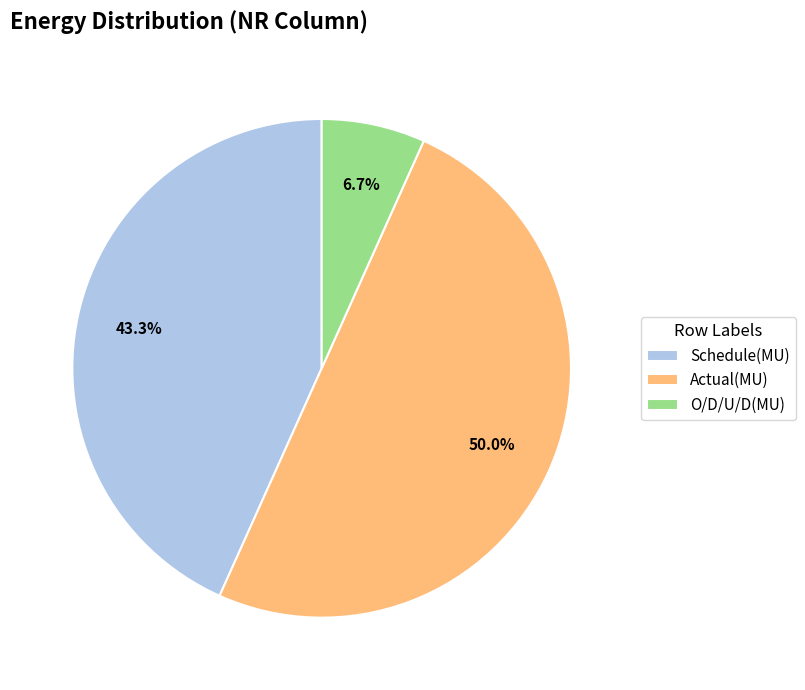

Rank the categories by value from highest to lowest.

Actual(MU), Schedule(MU), O/D/U/D(MU)